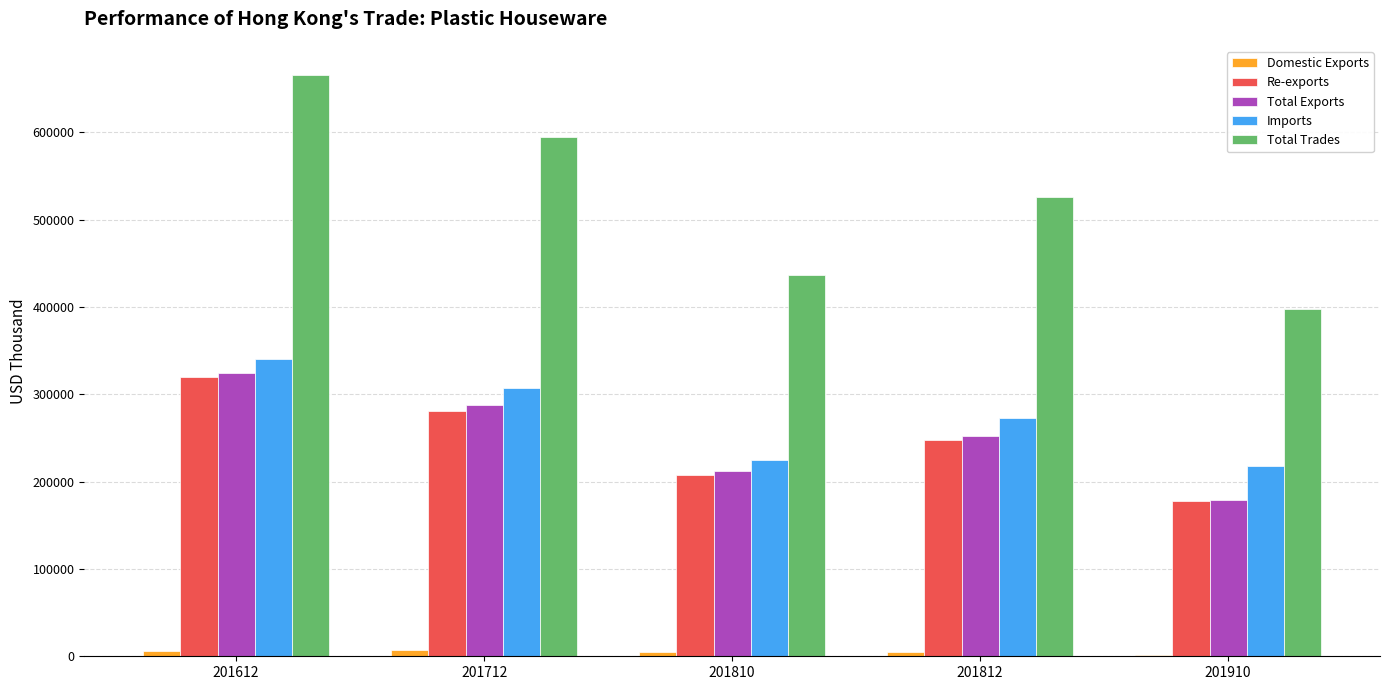

The value of Re-exports at 201810 is 207485.5. True or false?

True